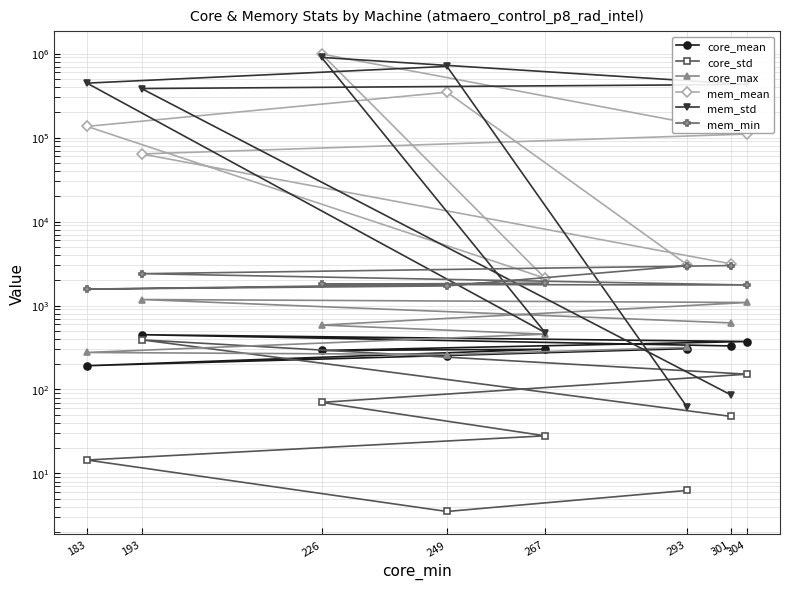

Rank the series by their maximum value, from highest to lowest.

mem_mean, mem_std, mem_min, core_max, core_mean, core_std